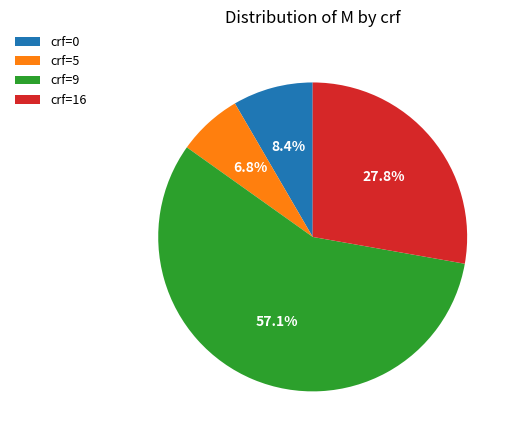

Is there any slice that represents more than half of the pie?

Yes